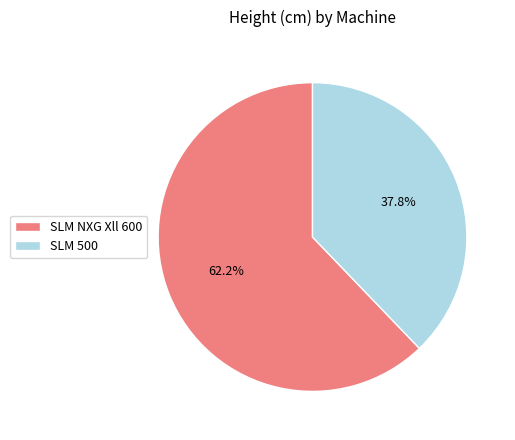

Between SLM NXG Xll 600 and SLM 500, which is larger?

SLM NXG Xll 600